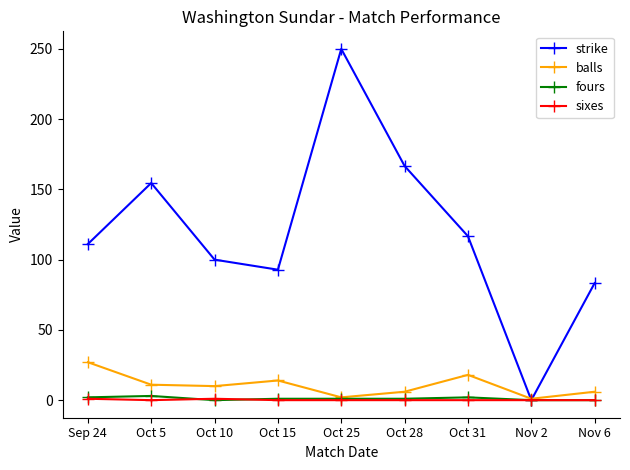

True or false: fours has a value of 2.0 at Oct 31.

True